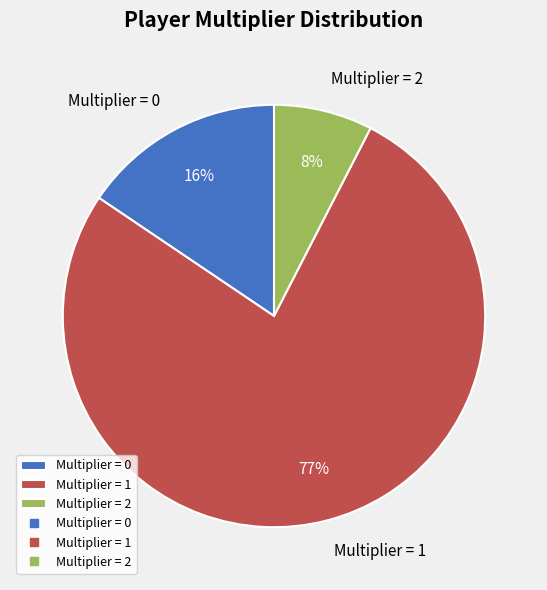

To the nearest percent, what portion does Multiplier = 0 represent?

16%